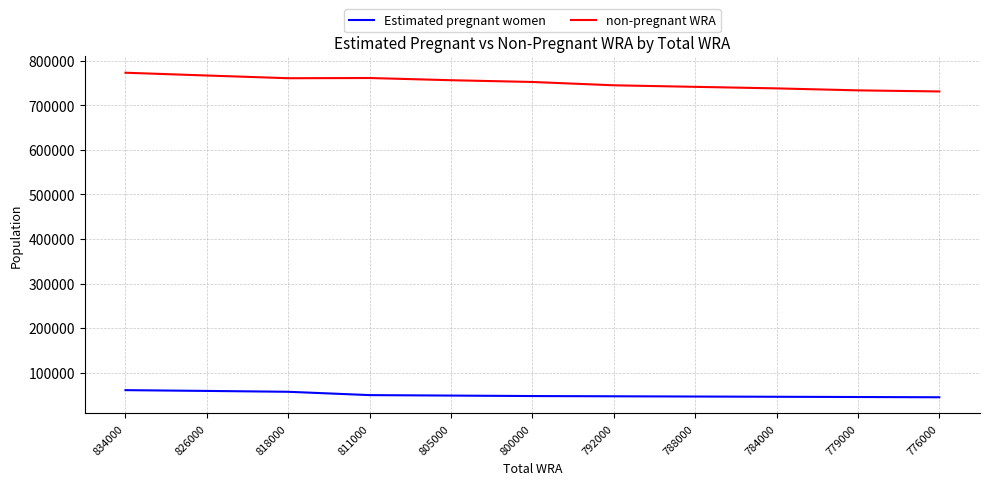

What is the highest value of the Estimated pregnant women series?

60837.7